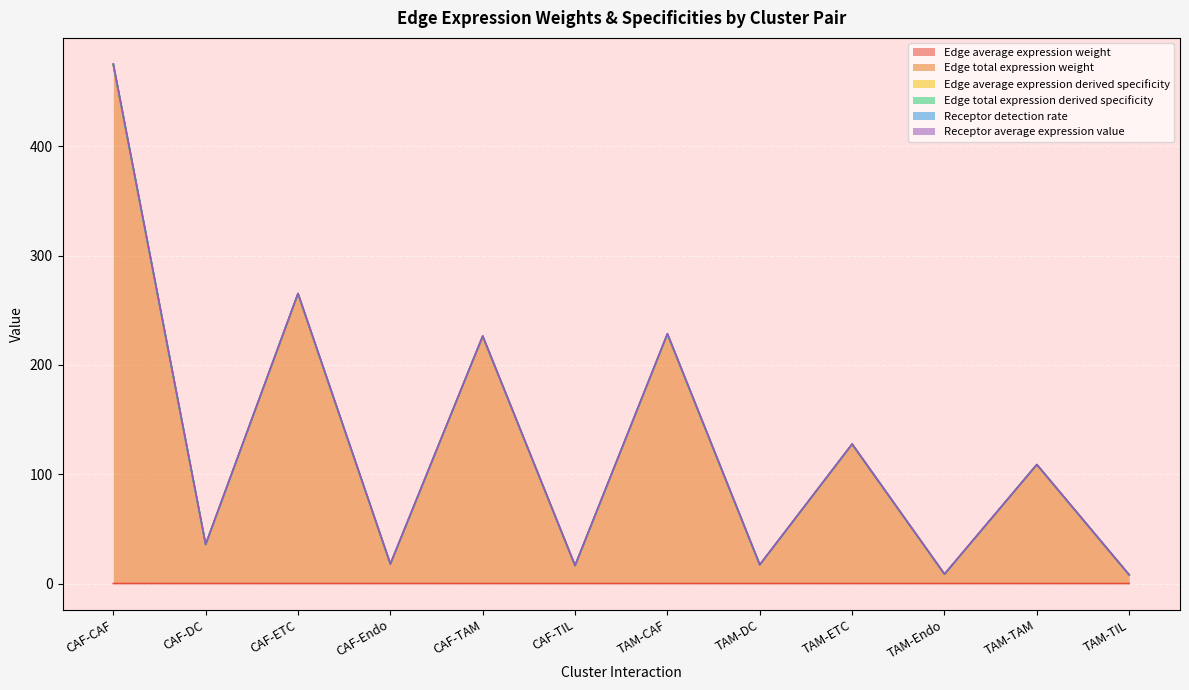

What is the label of the 4th point from the left?

CAF-Endo